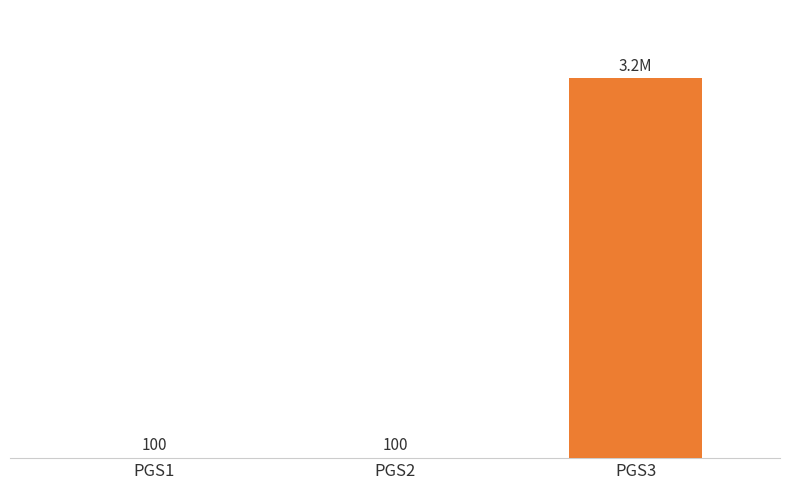

Which label corresponds to the largest value in the chart?

PGS3